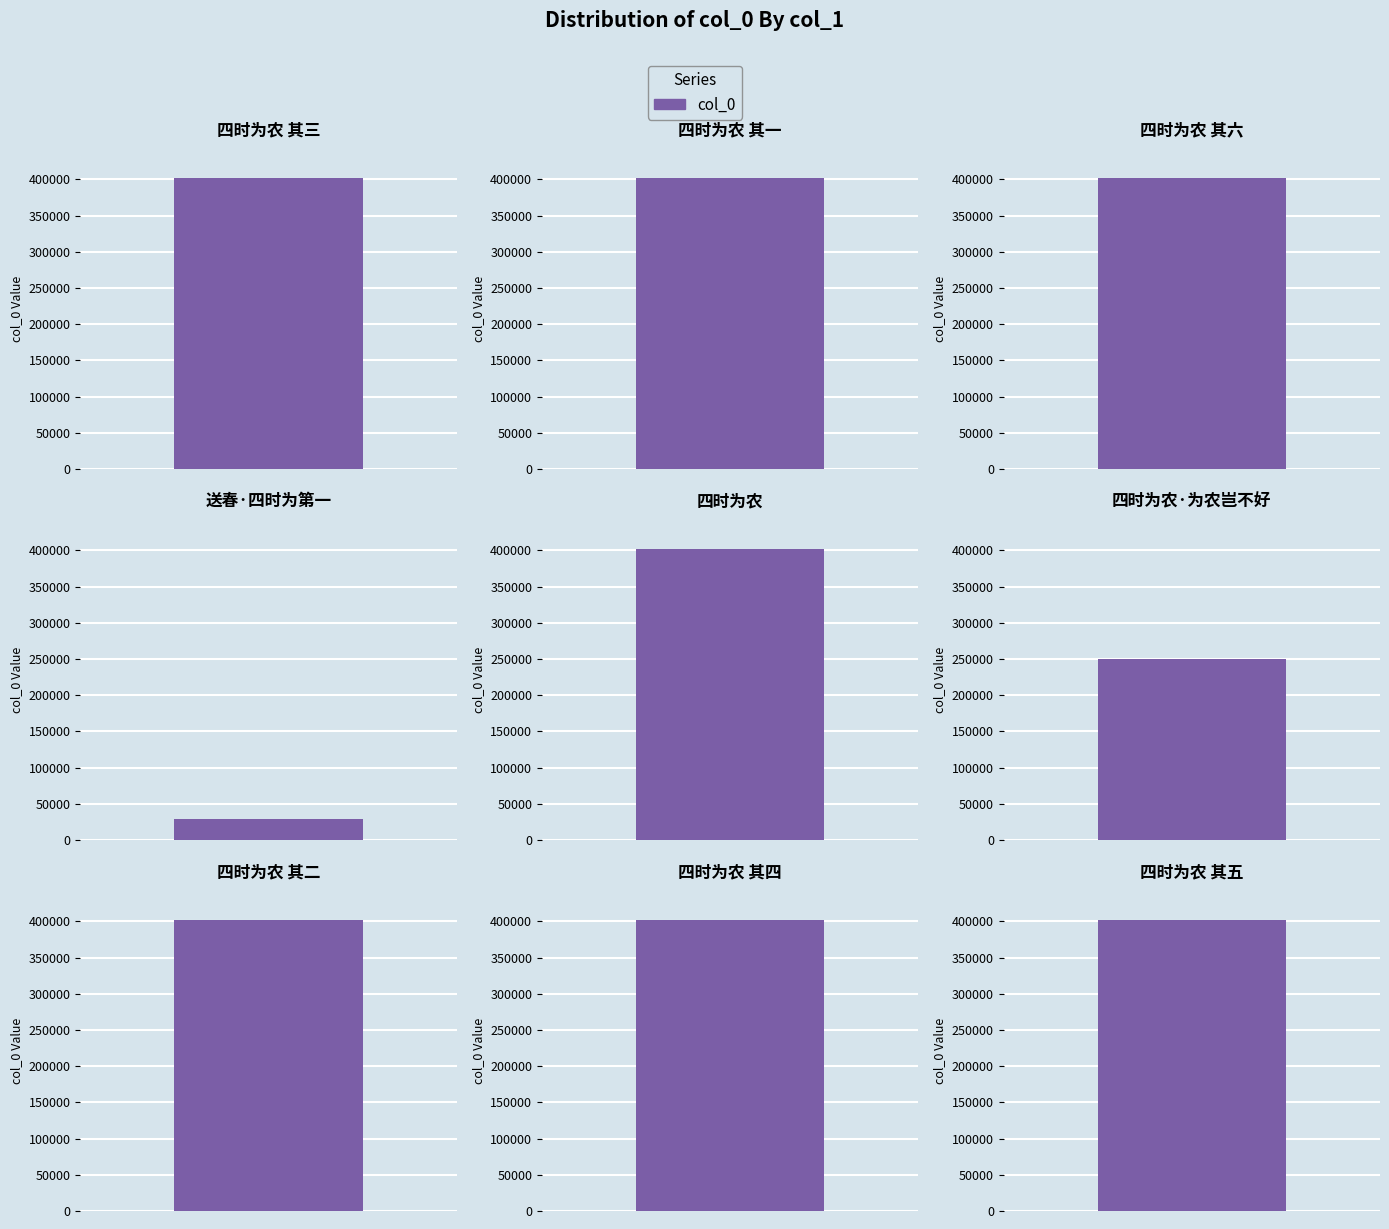

Reading left to right, extract all data points from this chart.

四时为农 其三=401418	四时为农 其一=401416	四时为农 其六=401421	送春·四时为第一=29232	四时为农=401798	四时为农·为农岂不好=249901	四时为农 其二=401417	四时为农 其四=401419	四时为农 其五=401420